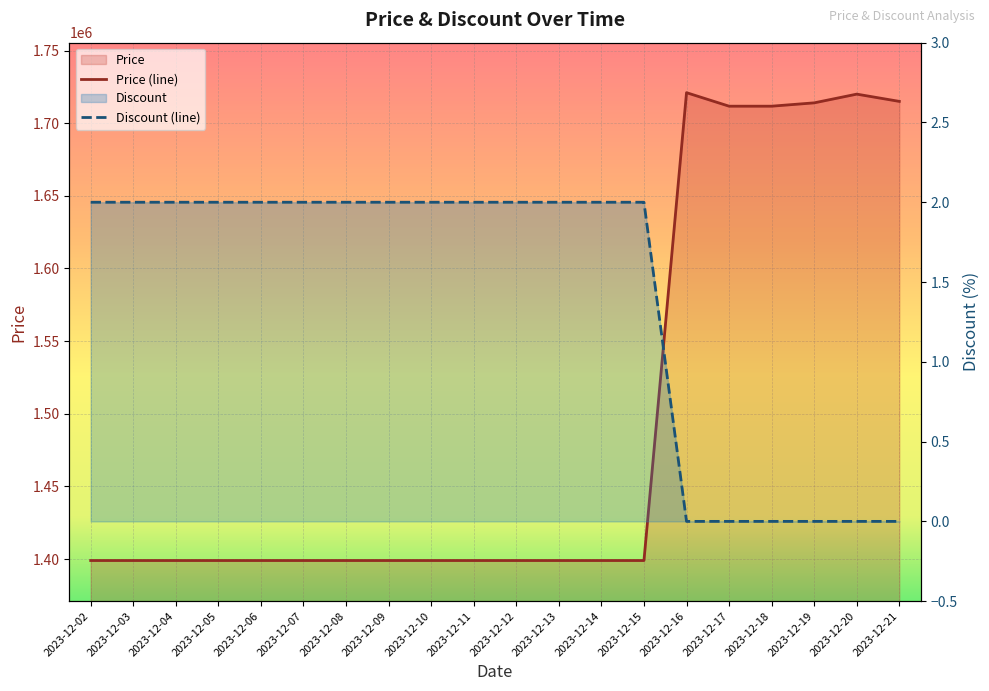

Is the value of Discount at 2023-12-13 greater than the value of Price at 2023-12-21?

No